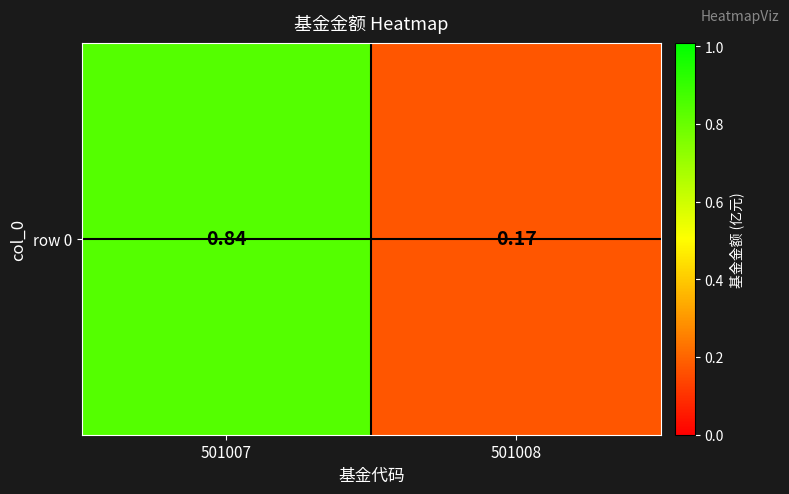

Reading left to right, transcribe all the data shown in this chart.

501007=0.8	501008=0.2